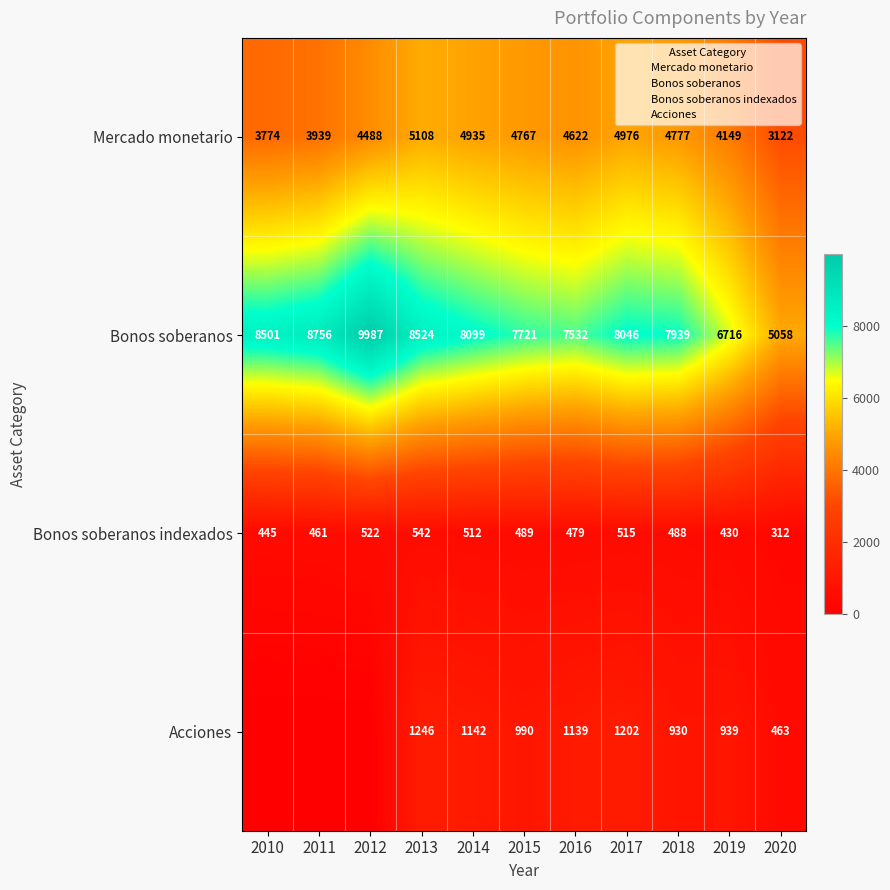

Which series has the largest range (max minus min)?

Bonos soberanos